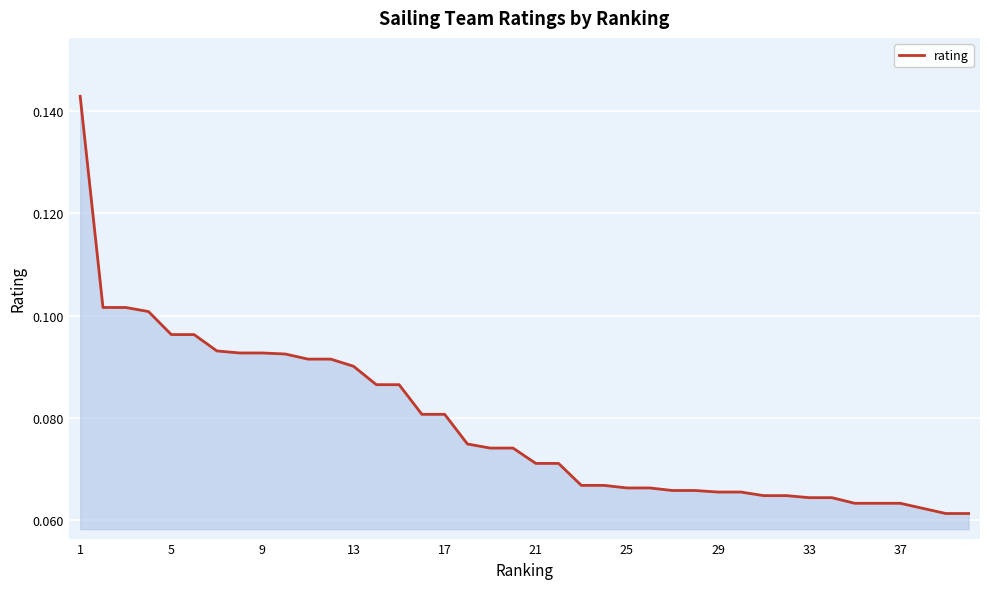

Reading left to right, transcribe all the data shown in this chart.

0.1	0.1	0.1	0.1	0.1	0.1	0.1	0.1	0.1	0.1	0.1	0.1	0.1	0.1	0.1	0.1	0.1	0.1	0.1	0.1	0.1	0.1	0.1	0.1	0.1	0.1	0.1	0.1	0.1	0.1	0.1	0.1	0.1	0.1	0.1	0.1	0.1	0.1	0.1	0.1